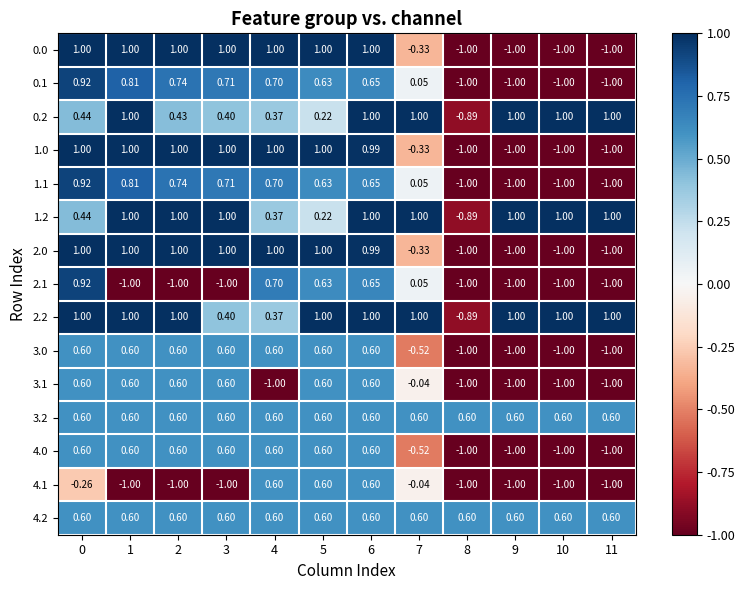

Is the value of 1.2 at 8 greater than the value of 0.1 at 10?

Yes